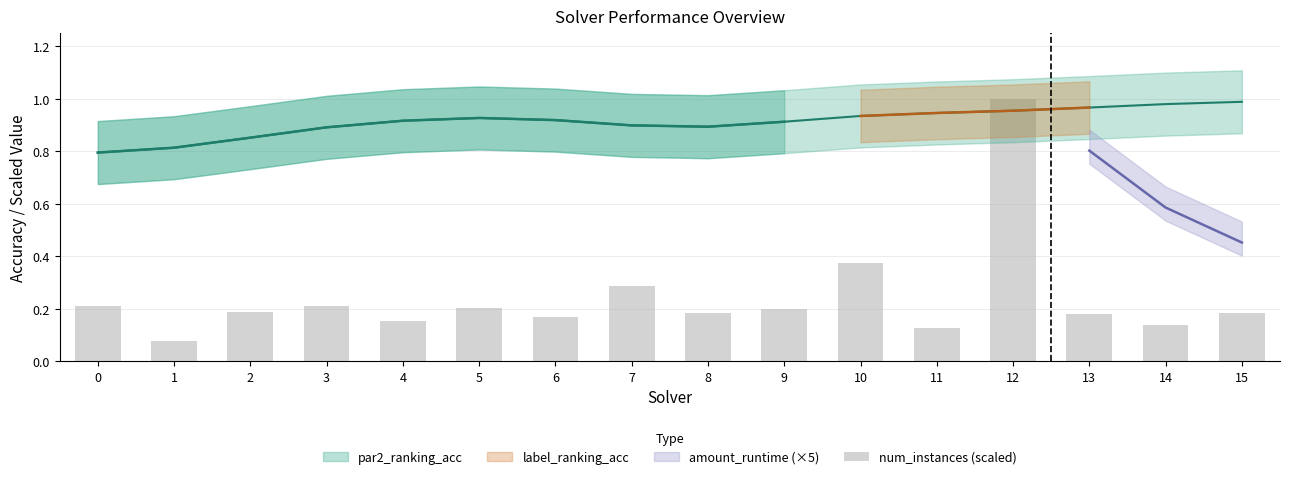

List the labels in order of value, smallest first.

1, 11, 14, 4, 6, 13, 8, 15, 2, 9, 5, 0, 3, 7, 10, 12